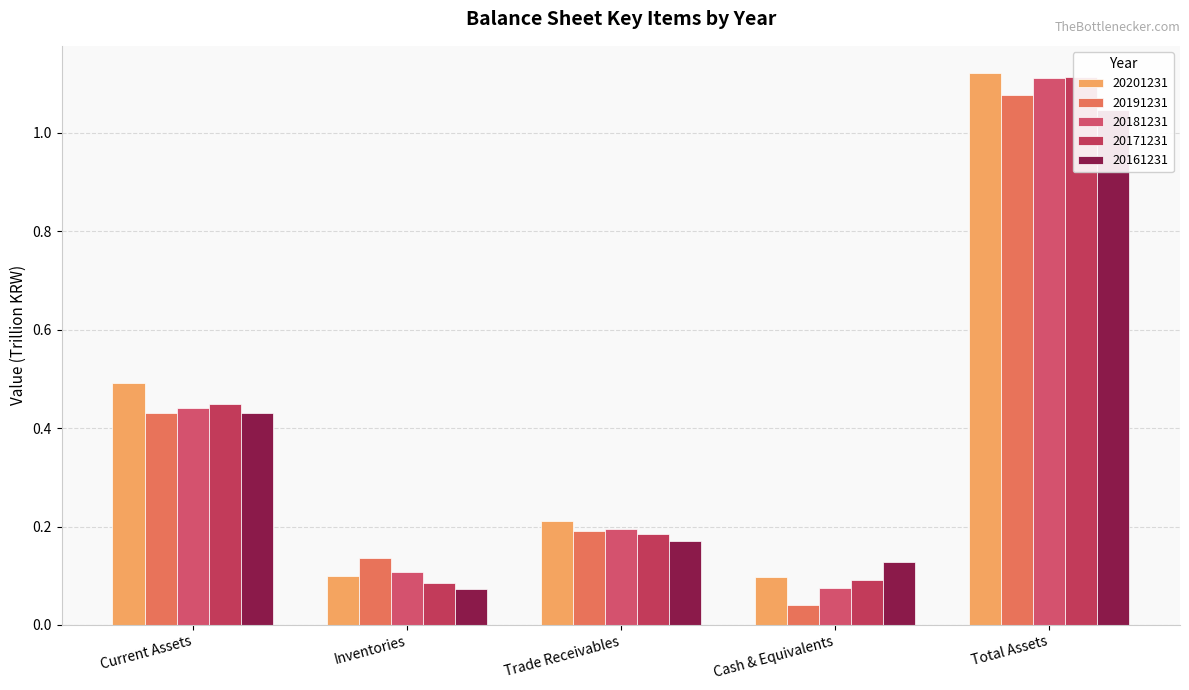

What is the minimum value for 20181231?

0.1